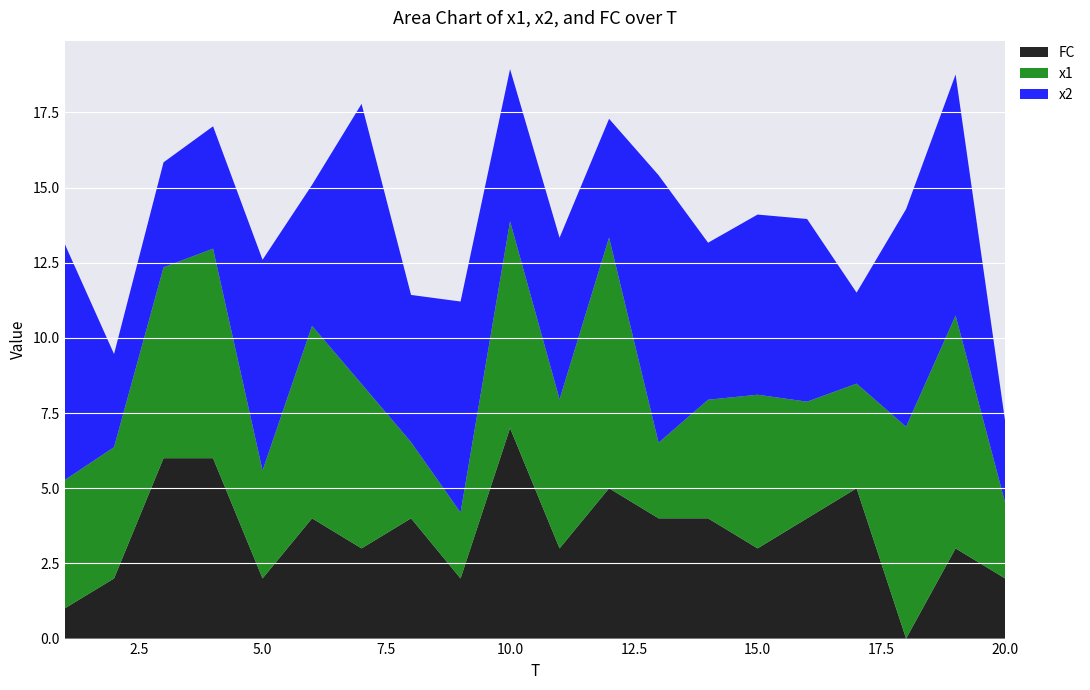

Reading right to left, extract all data points from this chart.

x1: 2.5	7.7	7.0	3.5	3.9	5.1	3.9	2.5	8.3	5.0	6.9	2.2	2.5	5.5	6.4	3.6	7.0	6.3	4.4	4.3
x2: 2.7	8.0	7.2	3.0	6.1	6.0	5.2	8.9	3.9	5.4	5.1	7.0	4.9	9.3	4.7	7.0	4.1	3.5	3.1	7.9
FC: 2.0	3.0	0.0	5.0	4.0	3.0	4.0	4.0	5.0	3.0	7.0	2.0	4.0	3.0	4.0	2.0	6.0	6.0	2.0	1.0